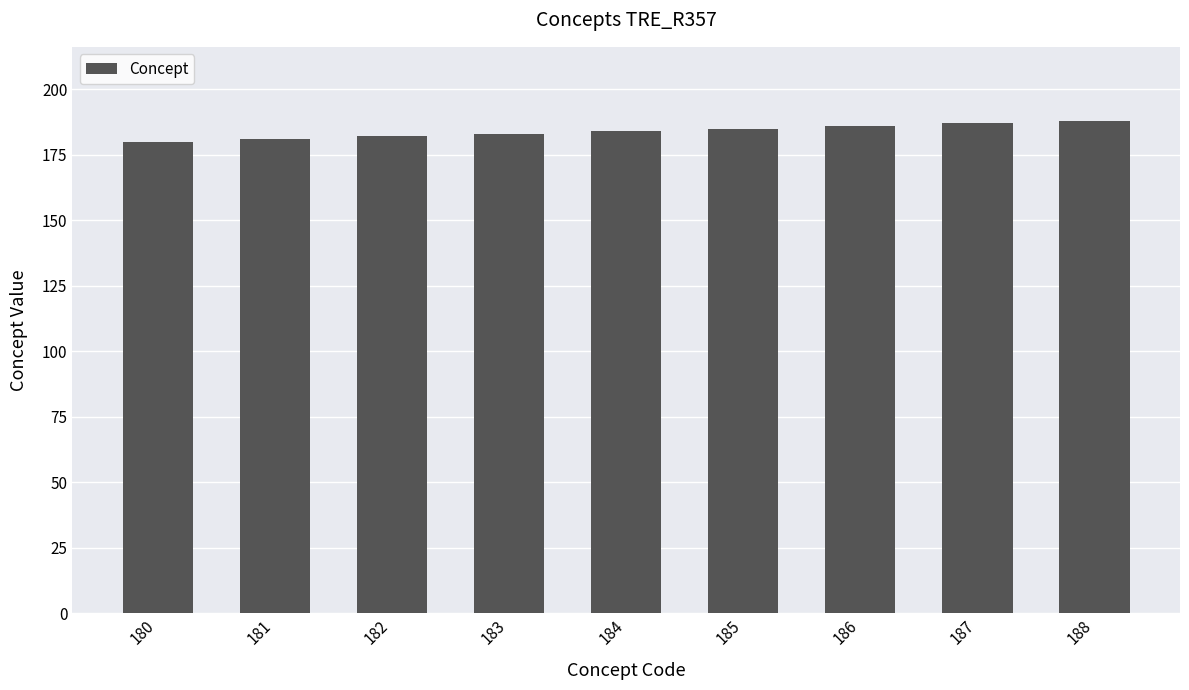

Count the number of categories in the chart.

9